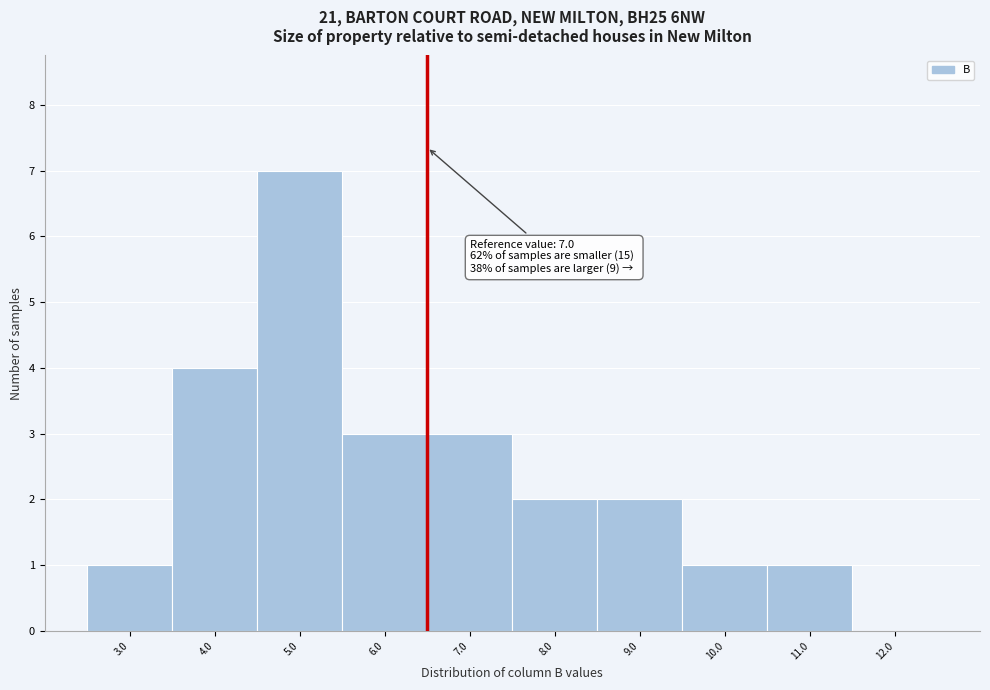

Reading left to right, transcribe all the data shown in this chart.

3.0=1	4.0=4	5.0=7	6.0=3	7.0=3	8.0=2	9.0=2	10.0=1	11.0=1	12.0=0